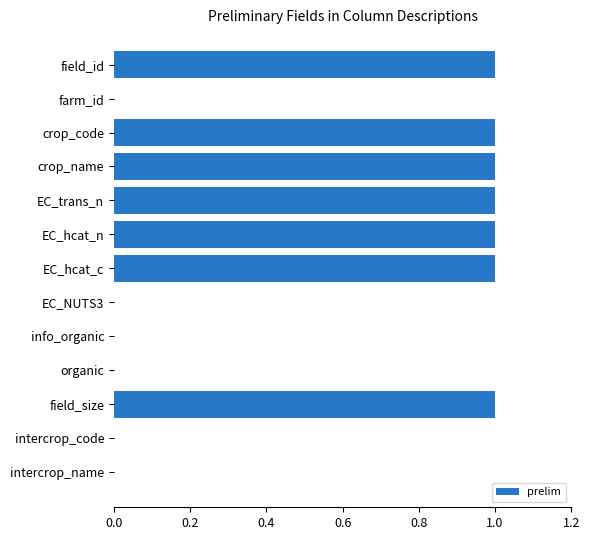

Is it true that the value at EC_trans_n is 2?

False